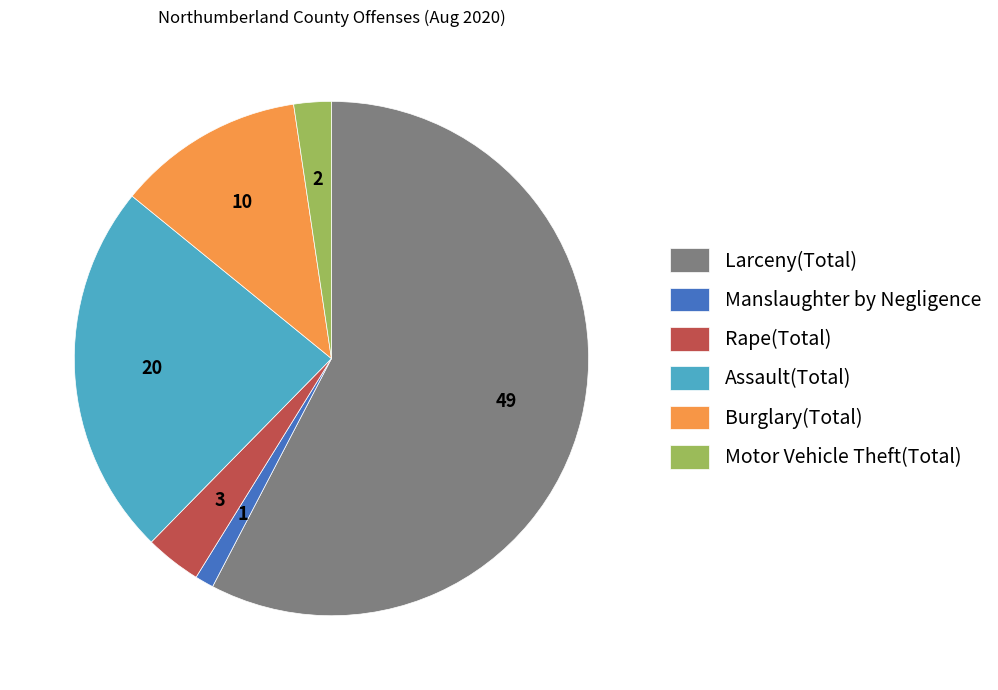

Rank the categories by value from highest to lowest.

Larceny(Total), Assault(Total), Burglary(Total), Rape(Total), Motor Vehicle Theft(Total), Manslaughter by Negligence